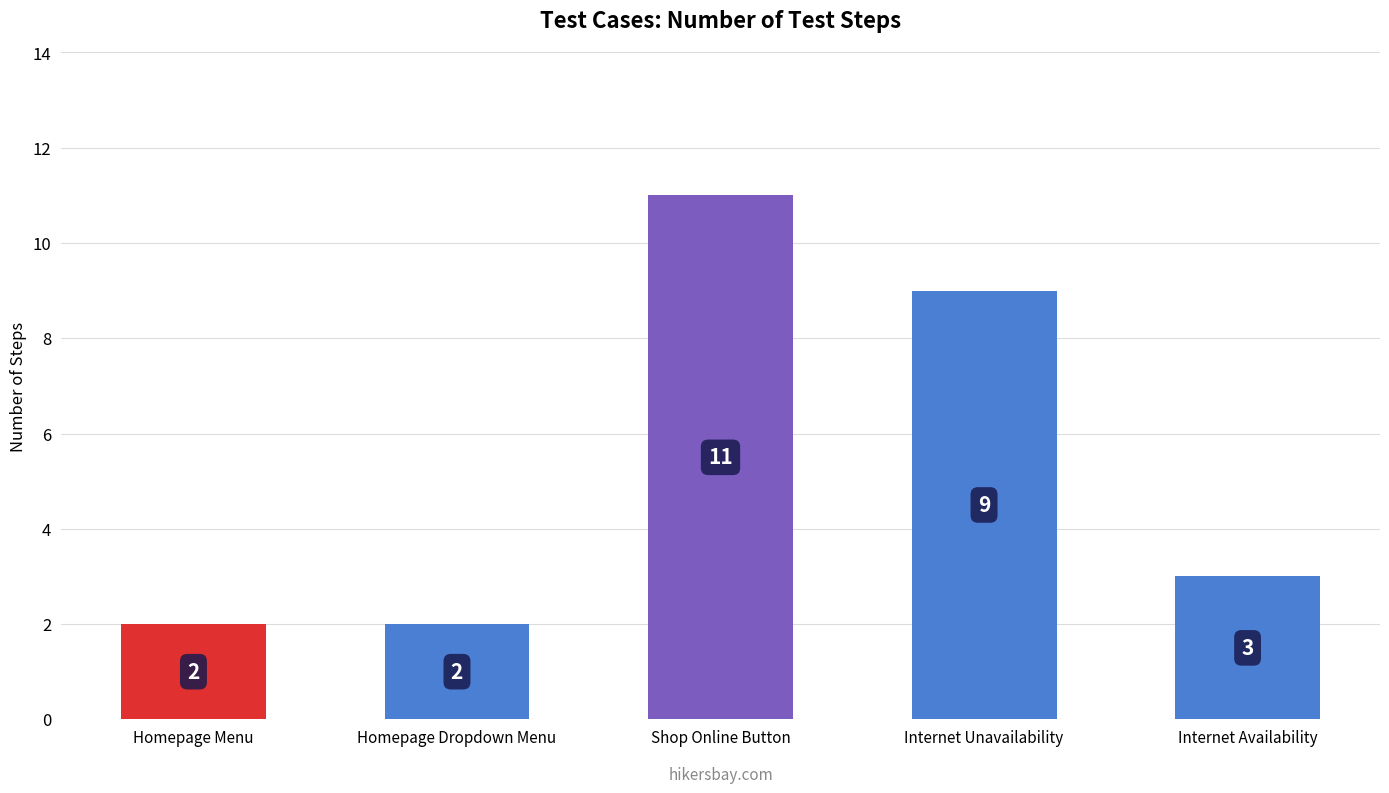

How many series are shown in this chart?

1